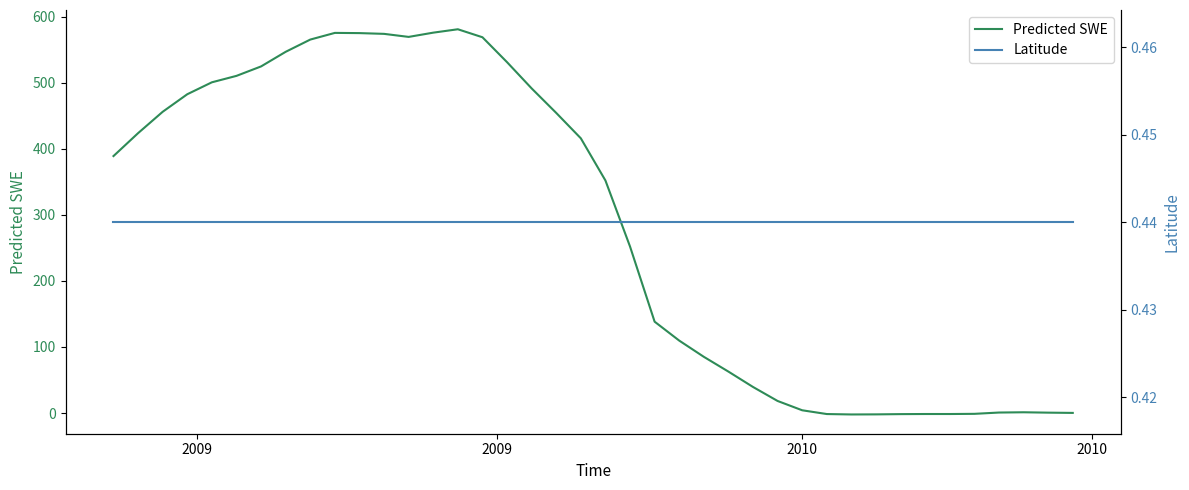

True or false: Latitude and Predicted SWE cross at least once.

True